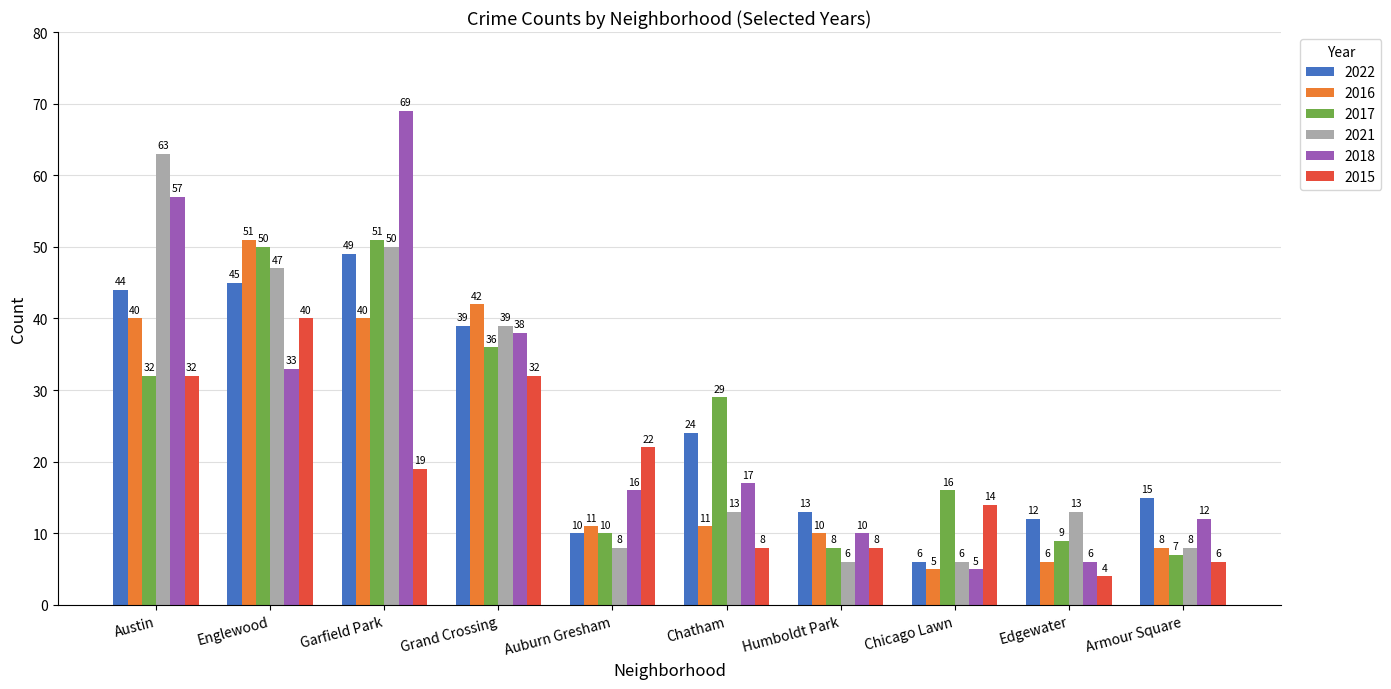

Rank the series at Chatham from highest to lowest value.

2017, 2022, 2018, 2021, 2016, 2015